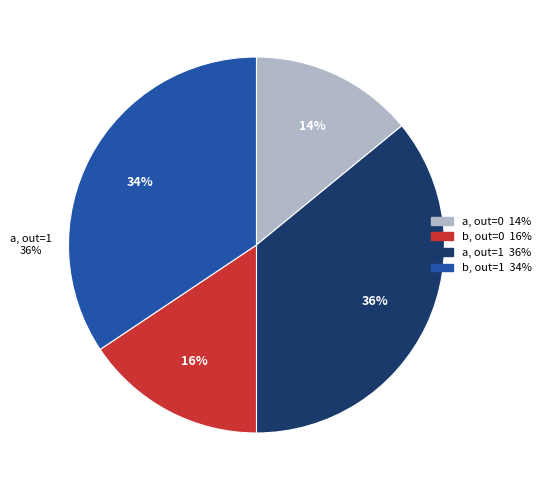

To the nearest percent, what is the difference between the largest and smallest slice percentages?

22%